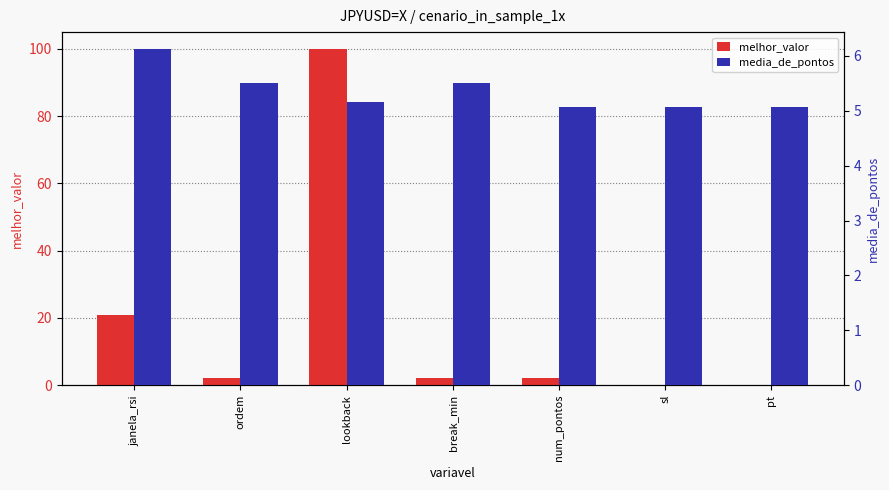

Which series has the widest spread of values?

melhor_valor